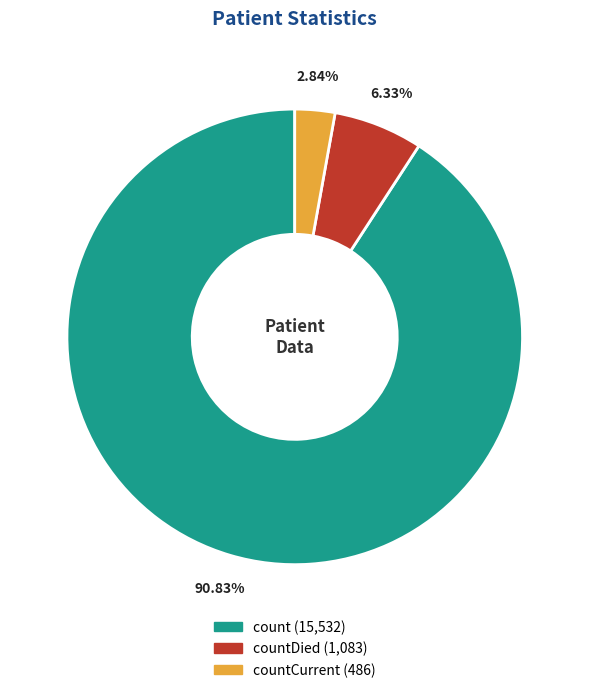

Is there a majority slice in this chart?

Yes